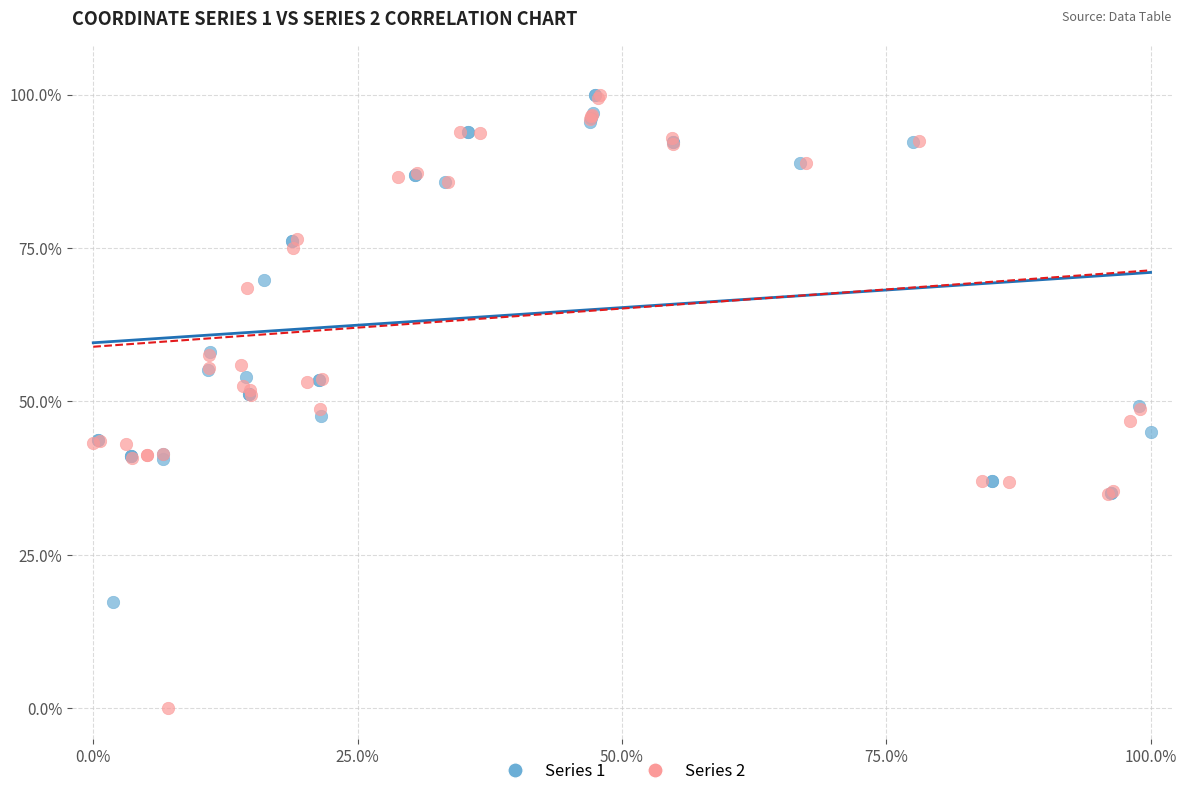

Which series has the widest spread of Y values?

Series 2